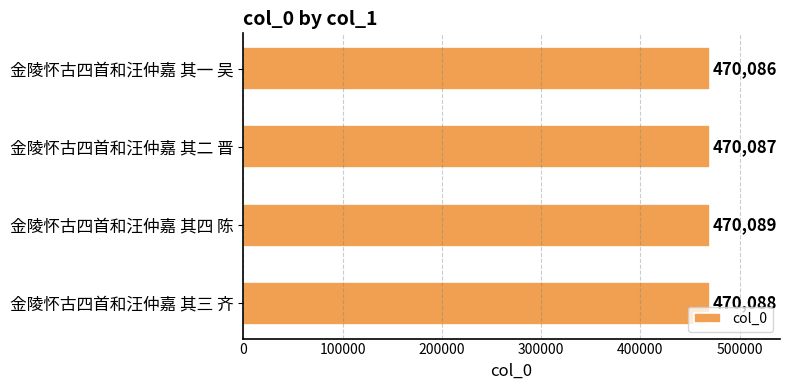

Are the bars grouped side by side (vs. stacked)?

No